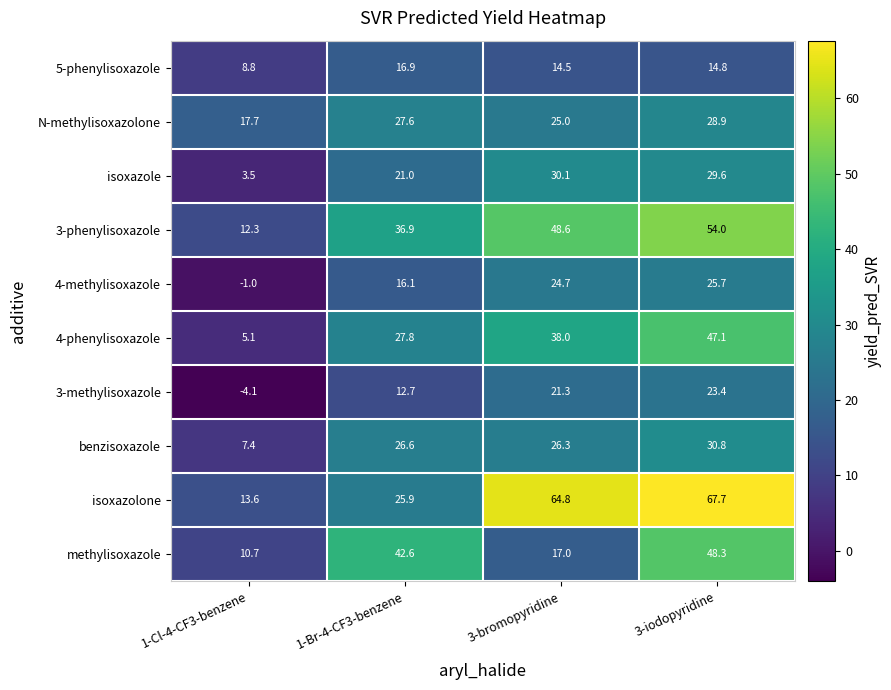

At how many categories does at least one series exceed 37?

3